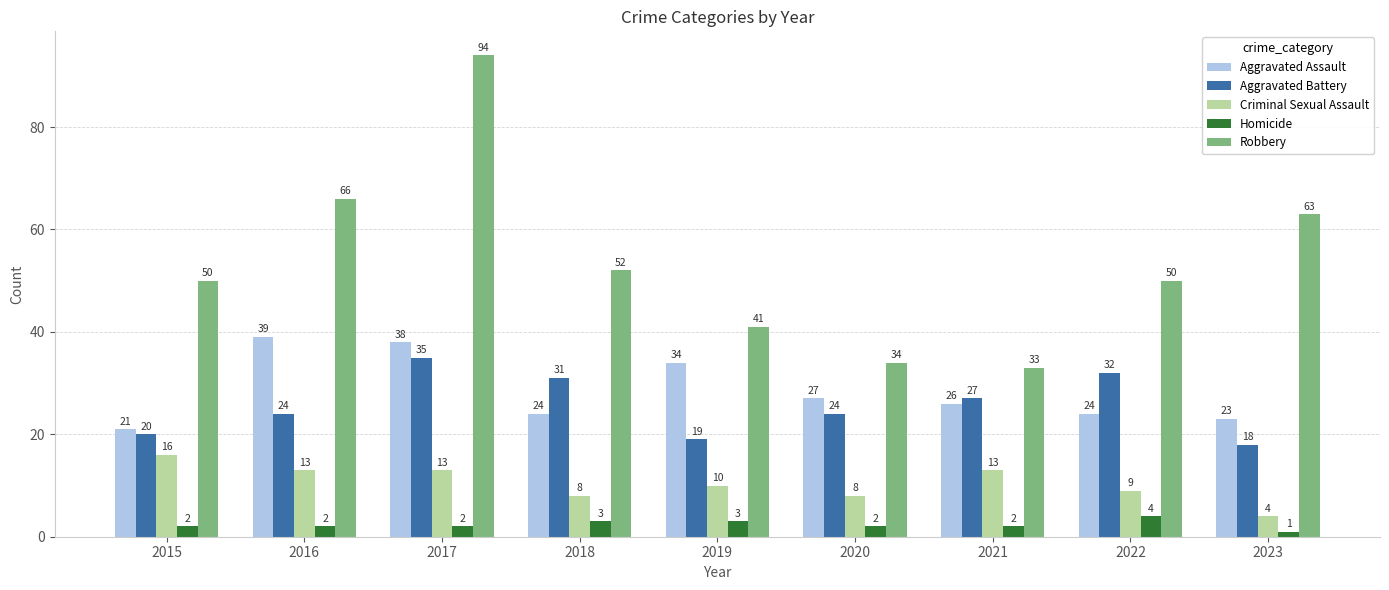

Which label corresponds to the largest value in the chart?

2017